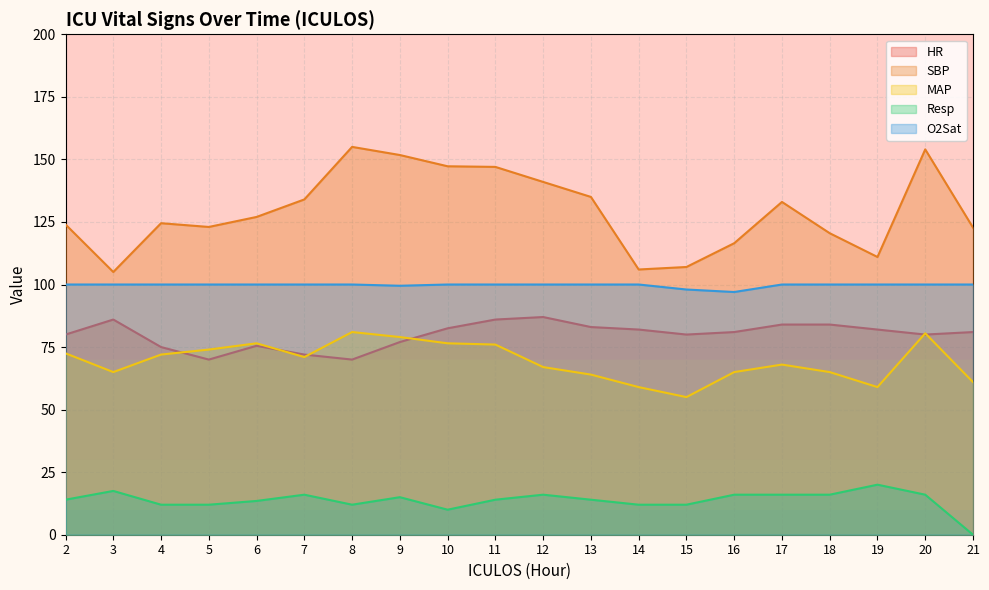

How many values in the MAP series exceed 71?

9